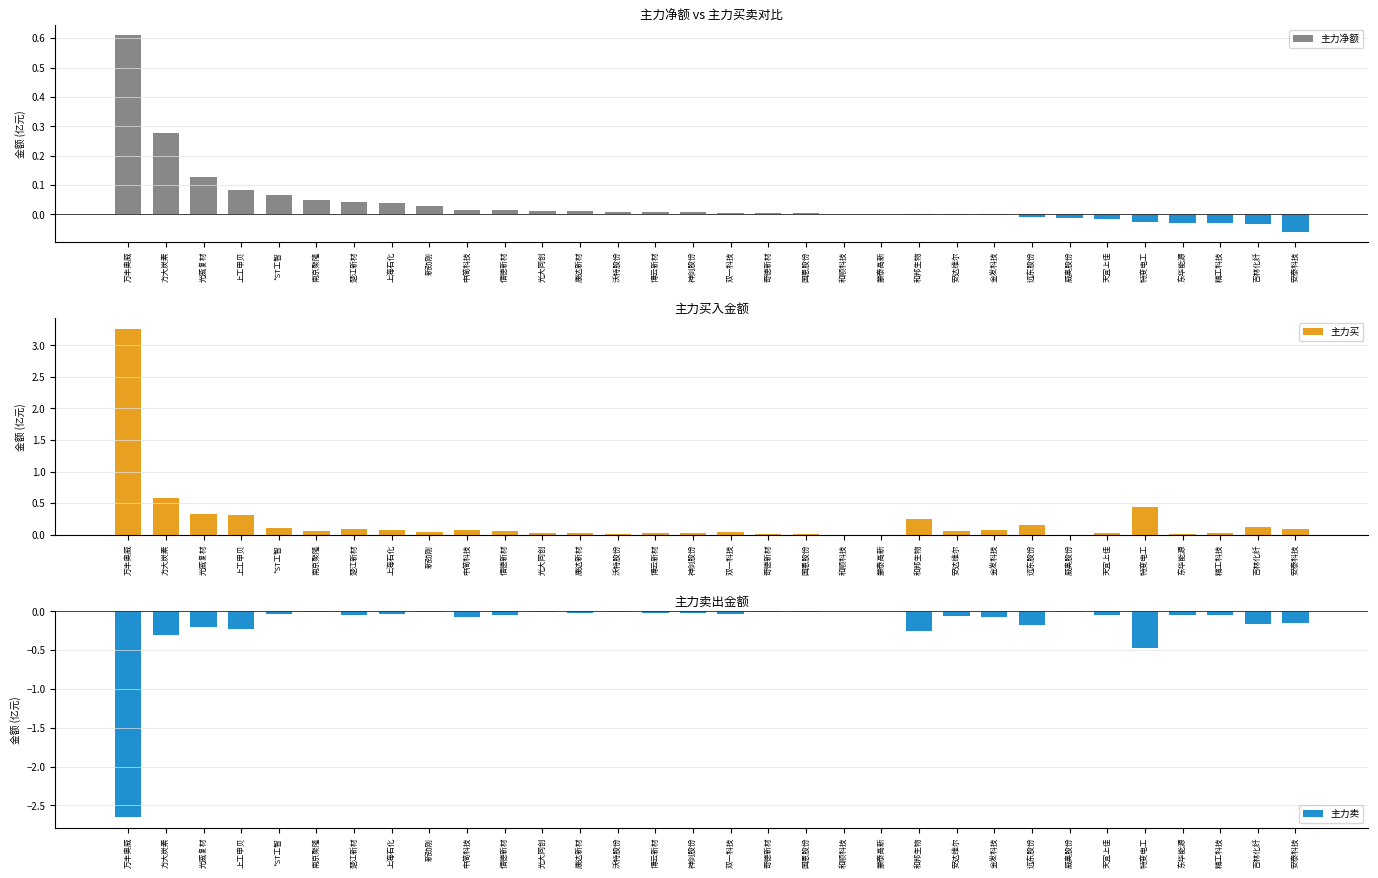

Are the bars grouped side by side (vs. stacked)?

Yes